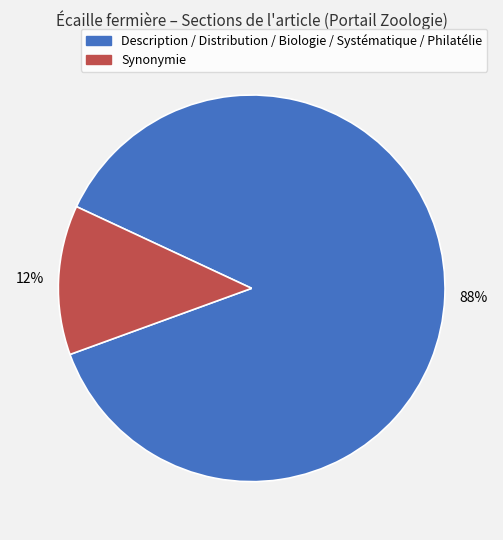

Is there a majority slice in this chart?

Yes